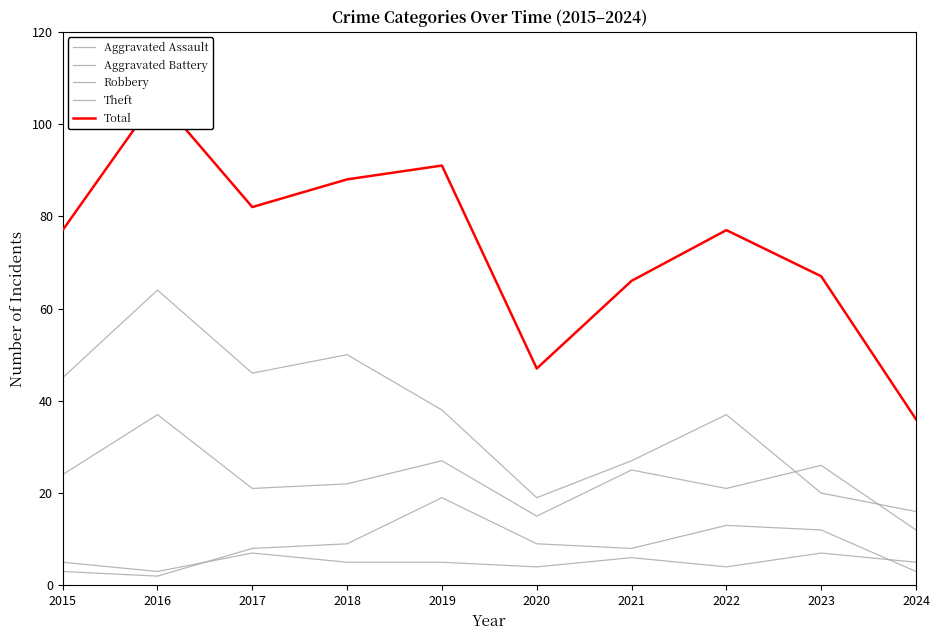

Rank the series by their maximum value, from highest to lowest.

Total, Theft, Robbery, Aggravated Battery, Aggravated Assault